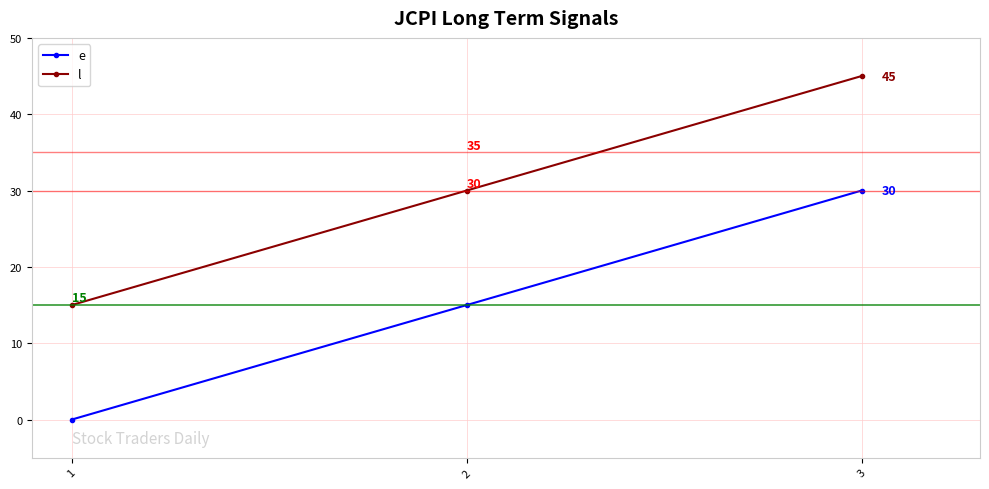

What value does the e series have at 2, to the nearest 5?

15